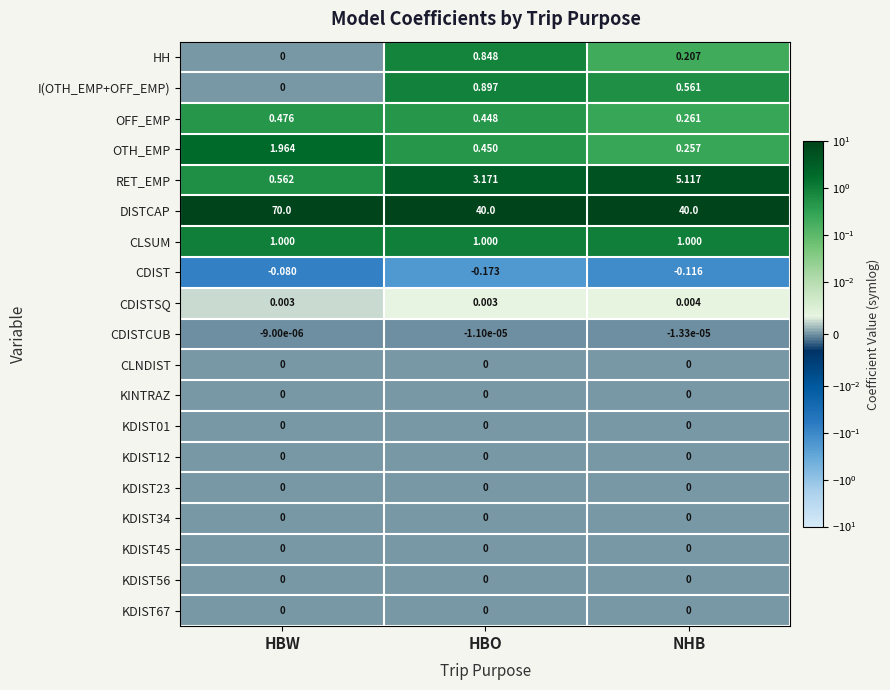

Which series has the largest total across all categories?

DISTCAP